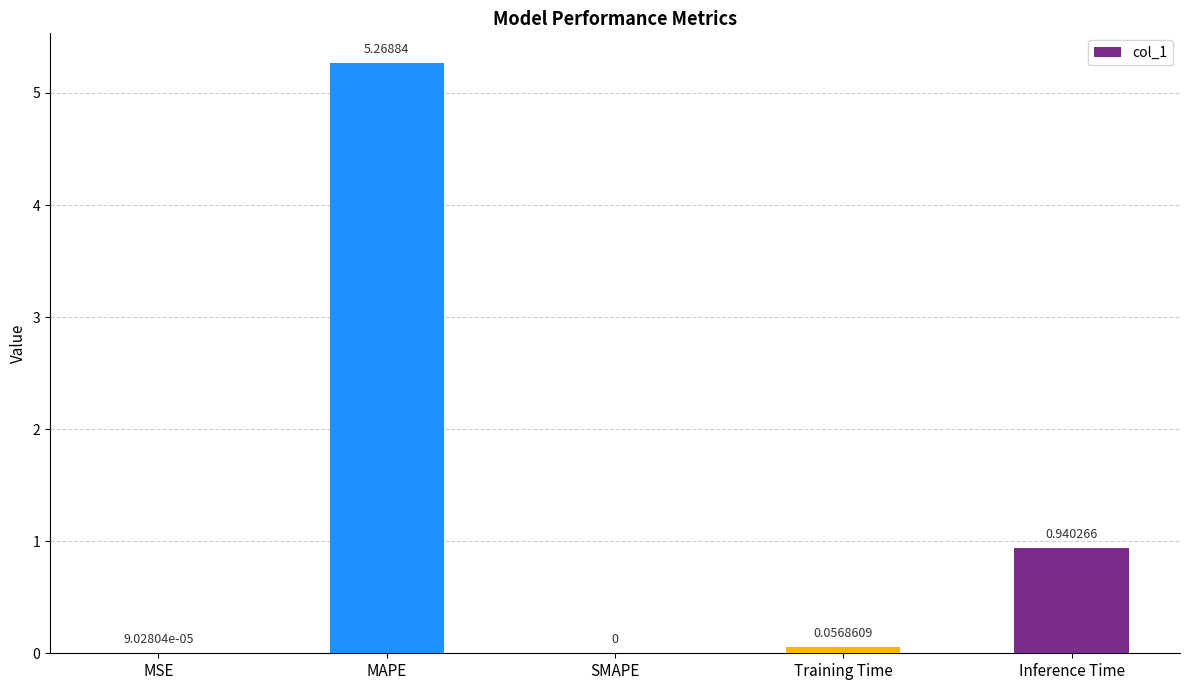

At which category does the chart reach its peak across all series?

MAPE